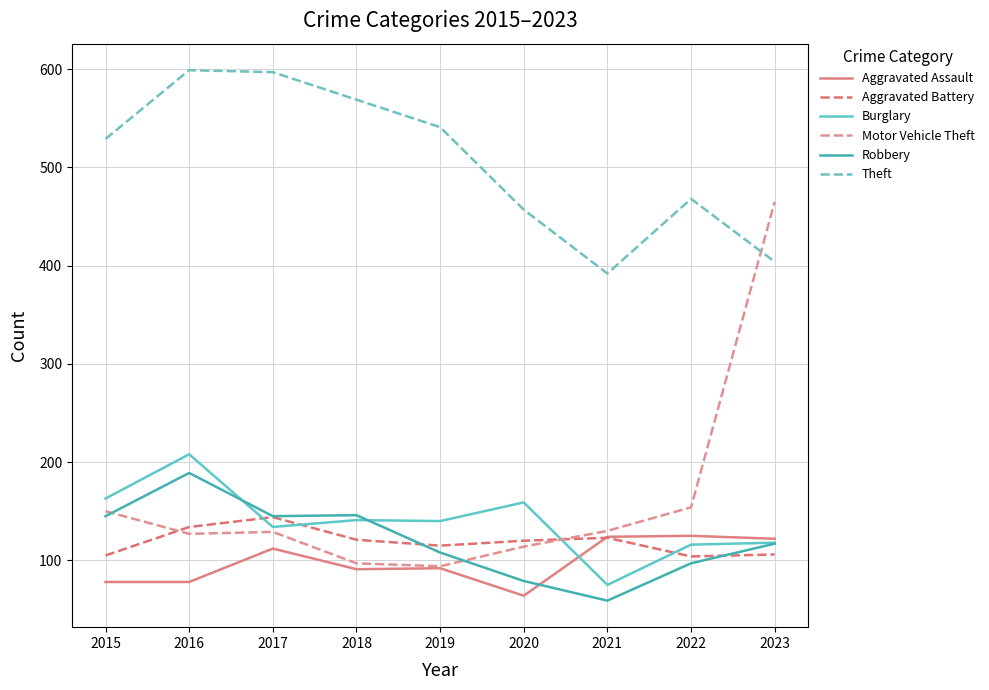

Is the value of Robbery at 2017 greater than the value of Burglary at 2021?

Yes